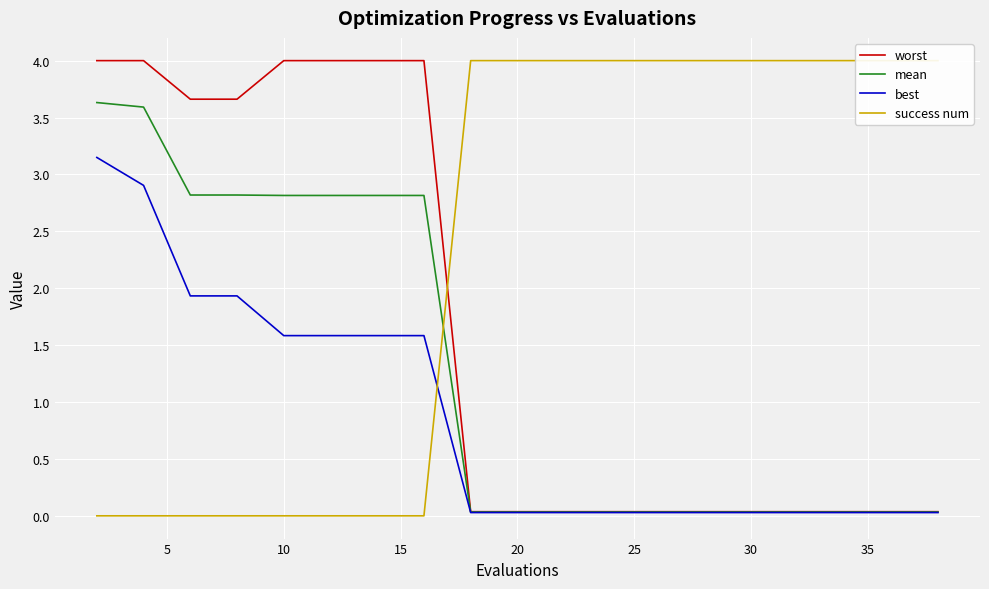

Rank the series by their average value, from highest to lowest.

success num, worst, mean, best